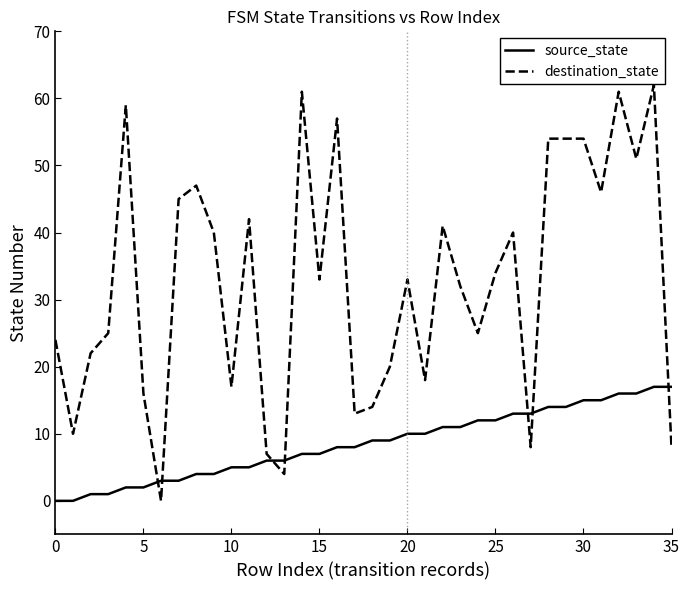

Which series has the largest total across all categories?

destination_state